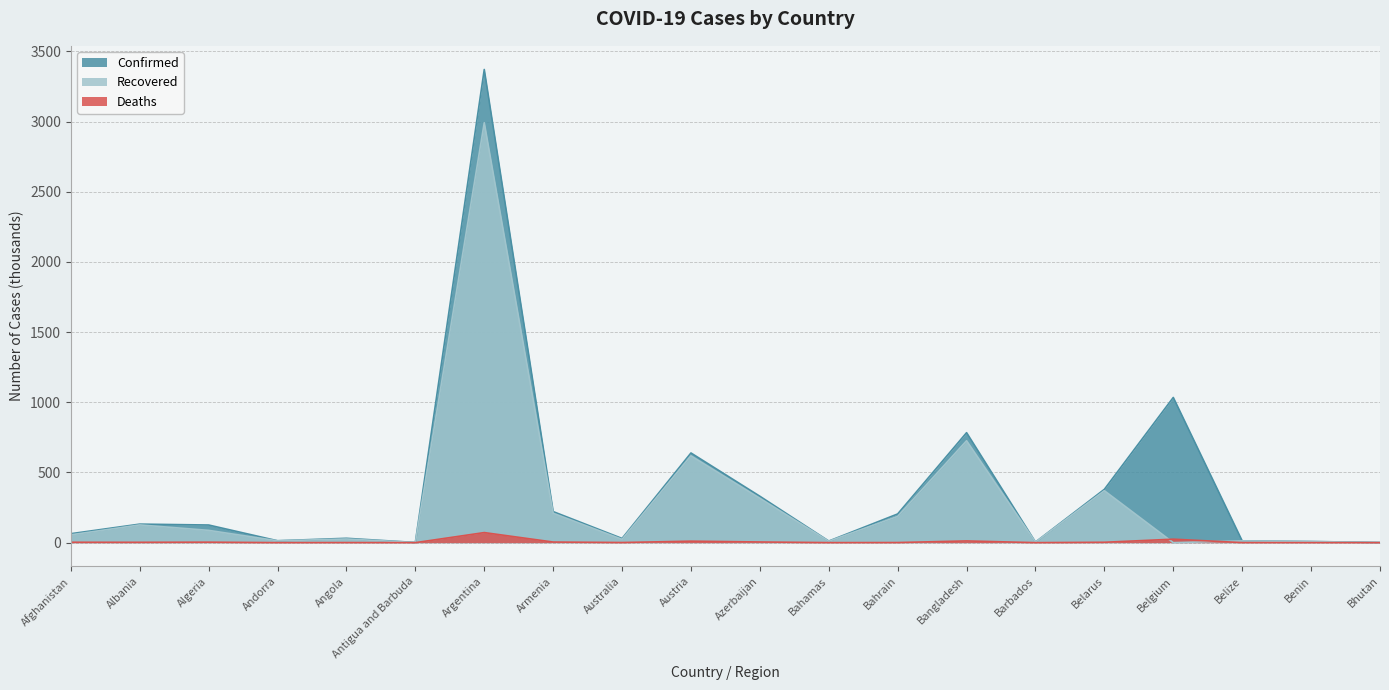

What are all the series names shown in the legend?

Confirmed, Recovered, Deaths